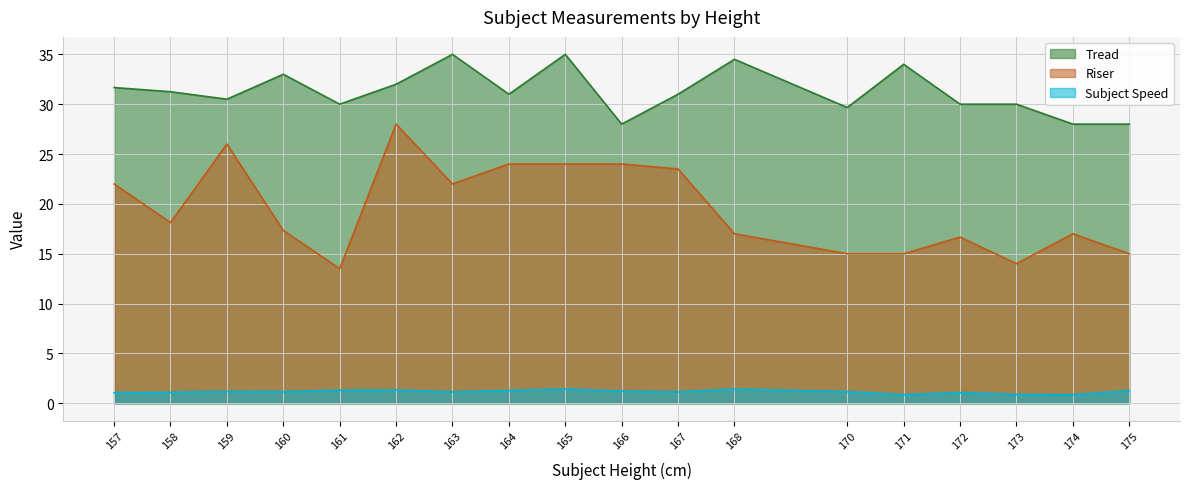

At 159, list the series in order from smallest to largest.

Subject Speed, Riser, Tread